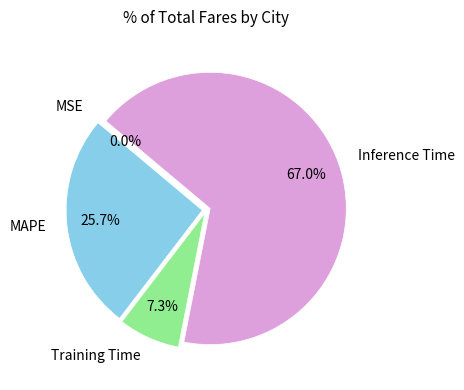

Is there a majority slice in this chart?

Yes